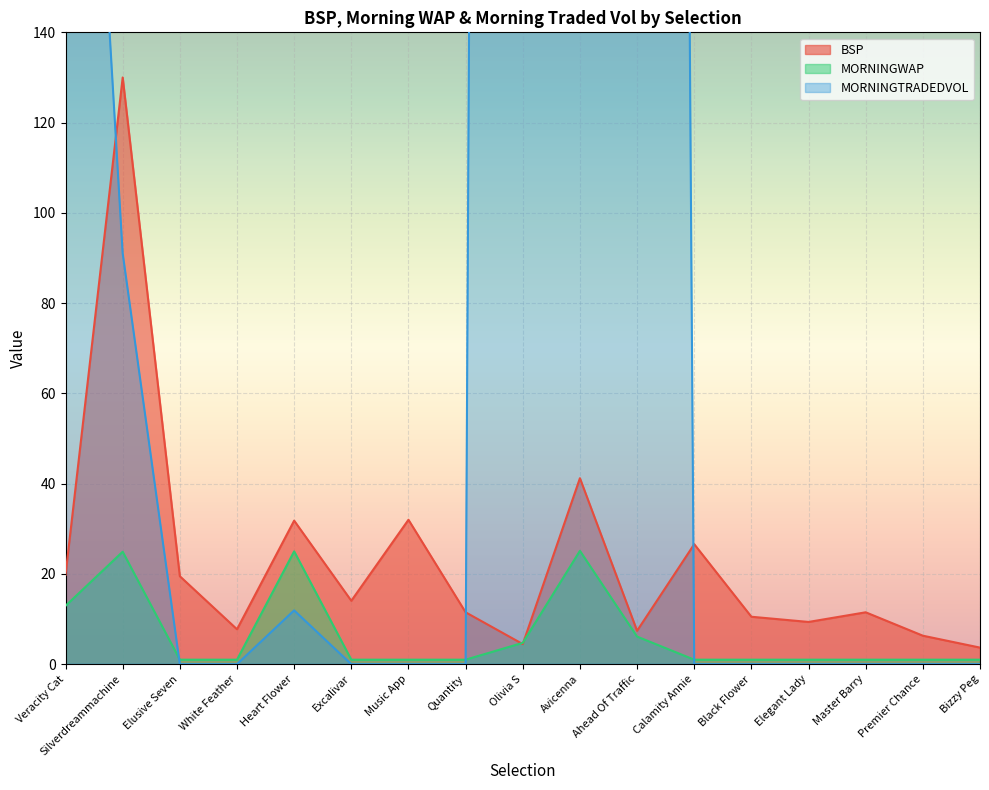

What is the label of the 10th point from the right?

Quantity